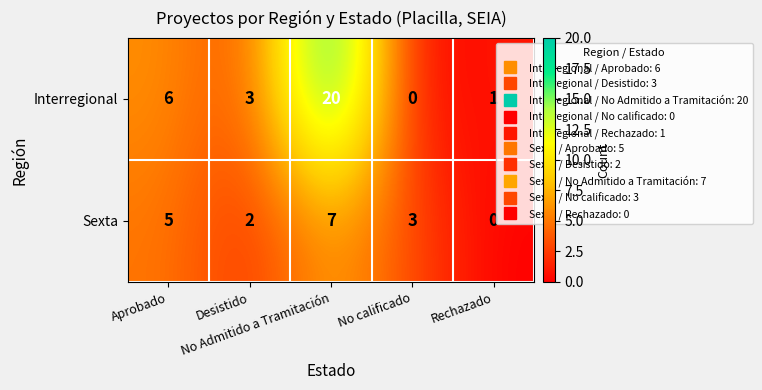

Which series has the widest spread of values?

Interregional